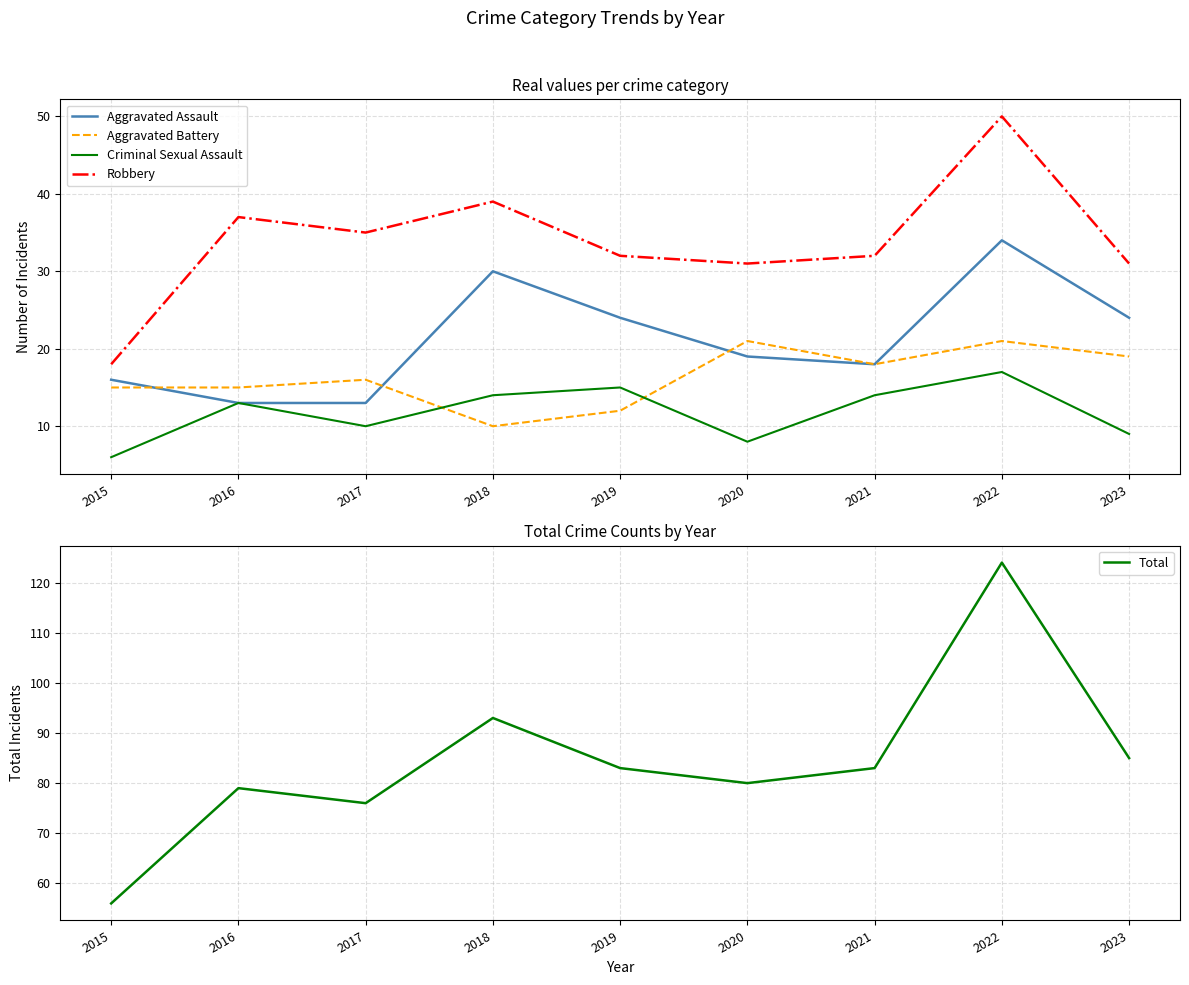

The Robbery series shows 32 at 2019. True or false?

True